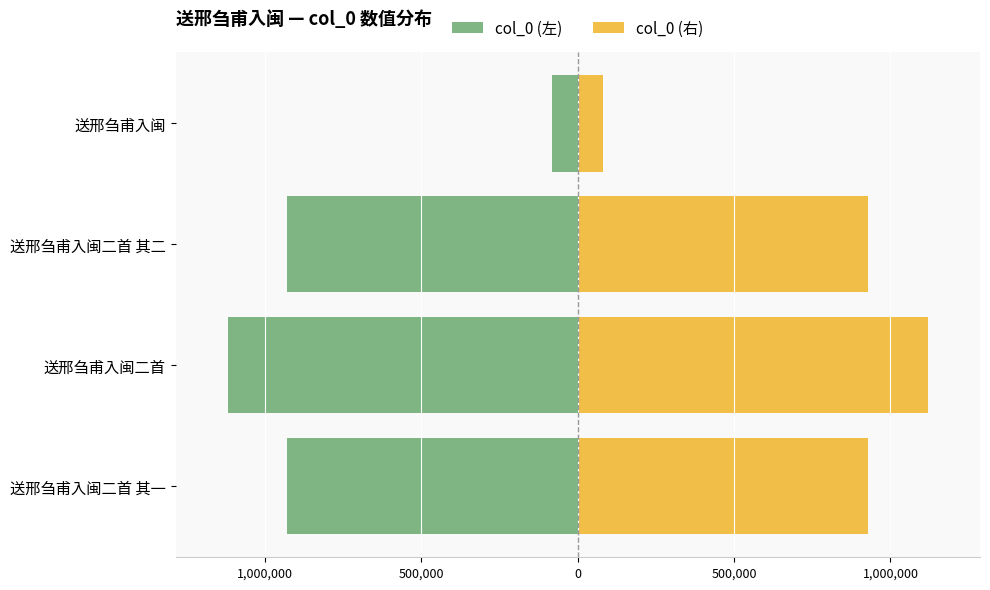

What is the difference between the maximum and second lowest values in the col_0 (右) series?

189026